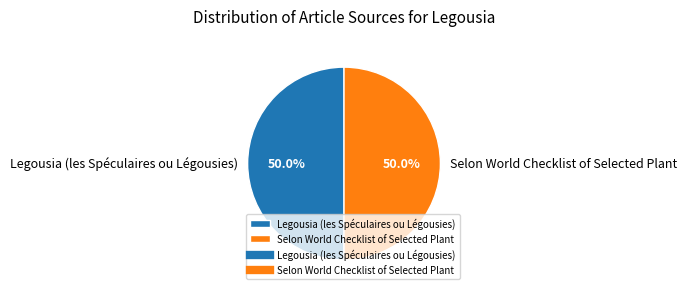

What is the ratio of the value at Selon World Checklist of Selected Plant to the value at Legousia (les Spéculaires ou Légousies)?

1.0